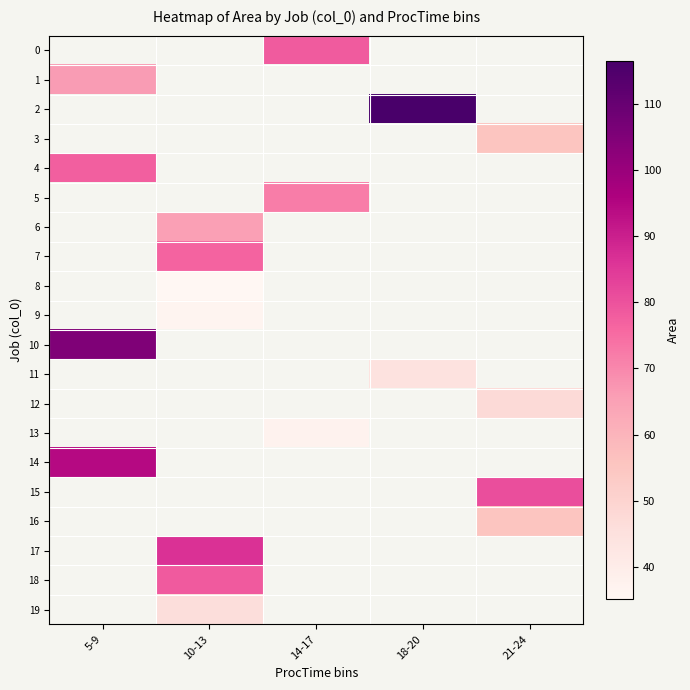

At which category does the chart reach its minimum across all series?

10-13